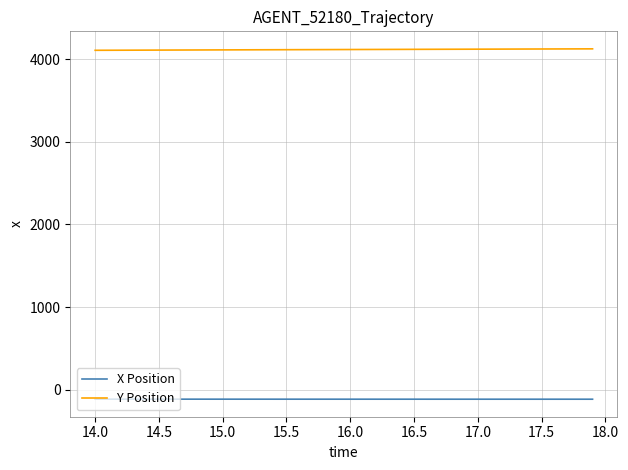

What is the difference between the maximum and minimum values in the X Position series?

0.6